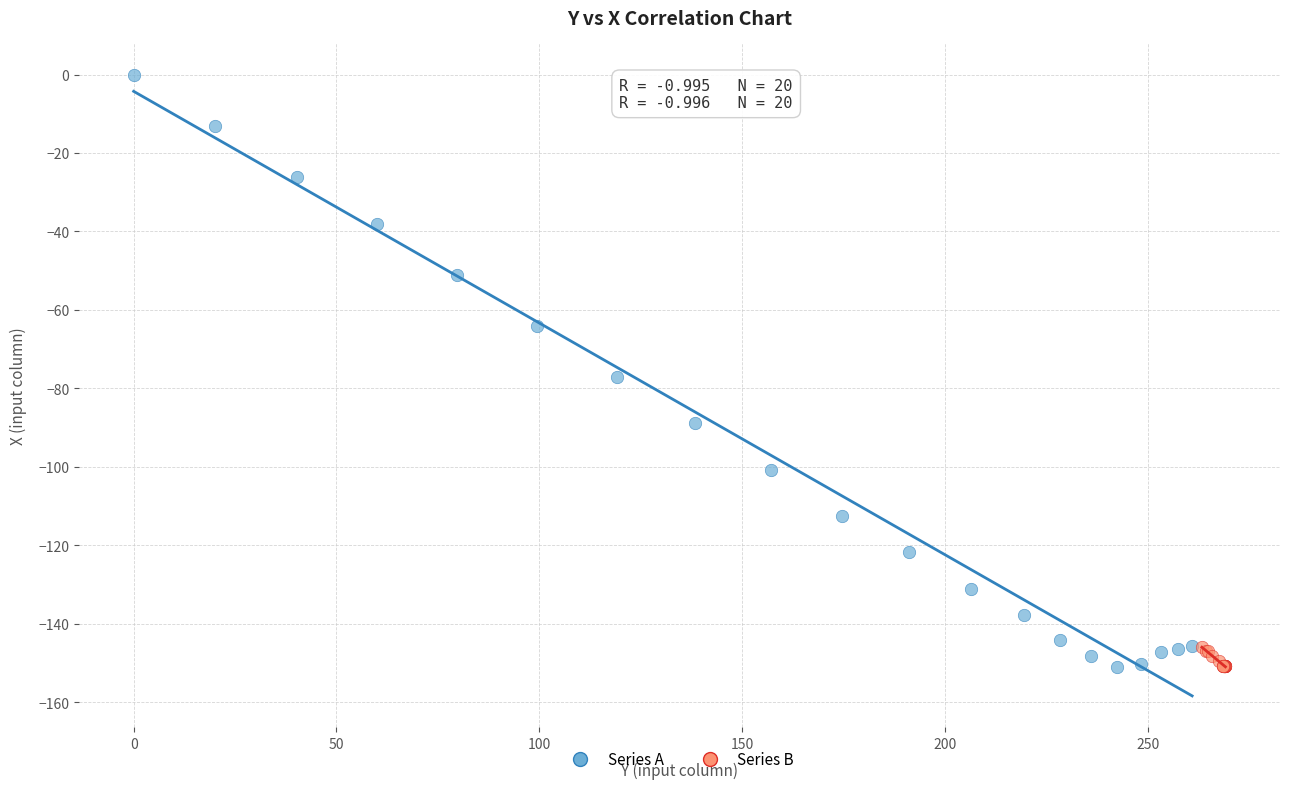

Which series has the largest Y range (max minus min)?

Series A